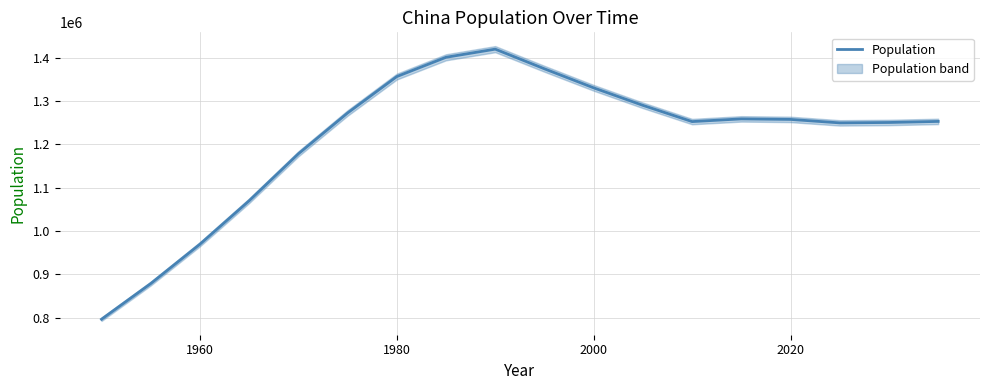

What is the minimum value for Population?

796005